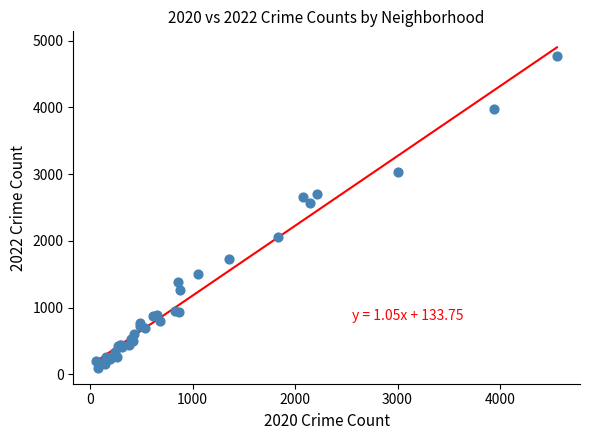

What Y value in the scatter plot is closest to 2430?

2565